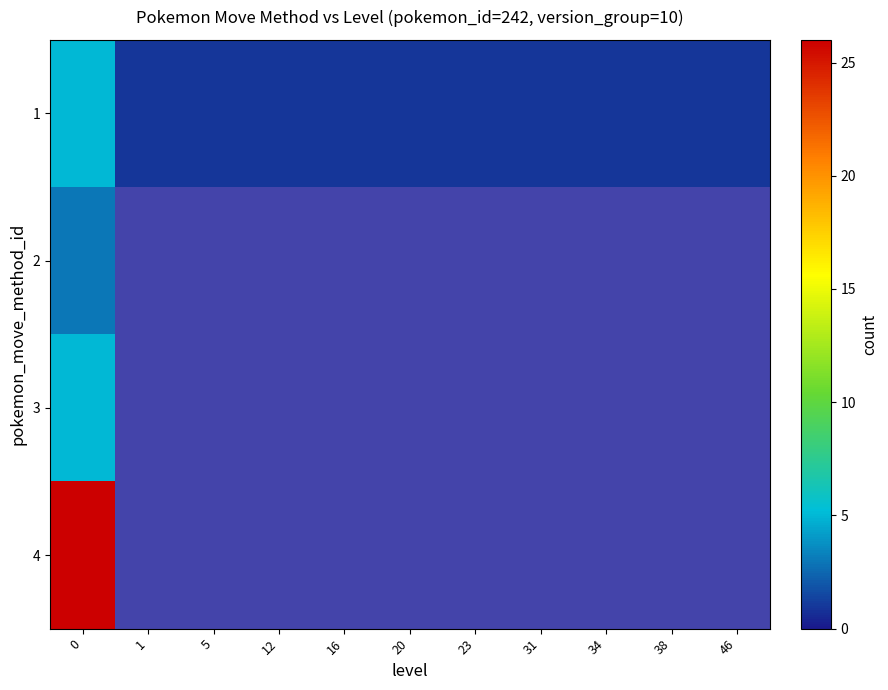

List the series in order of their peak value, highest first.

row_3, row_0, row_2, row_1